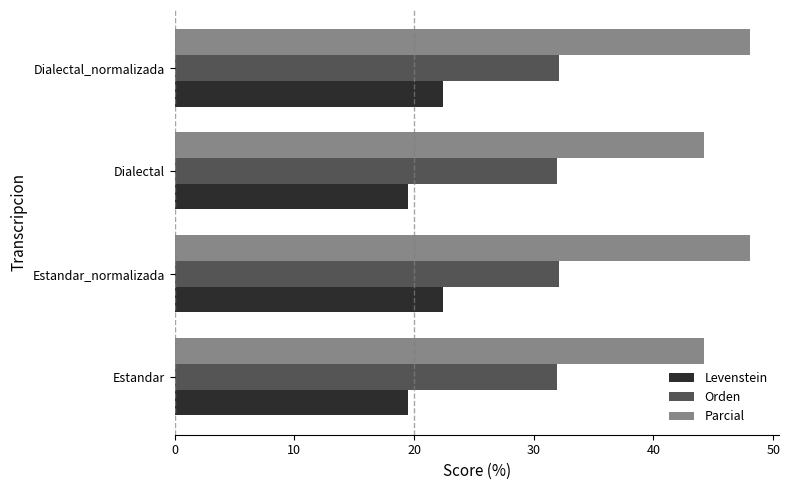

What is the lowest value of the Orden series?

31.9